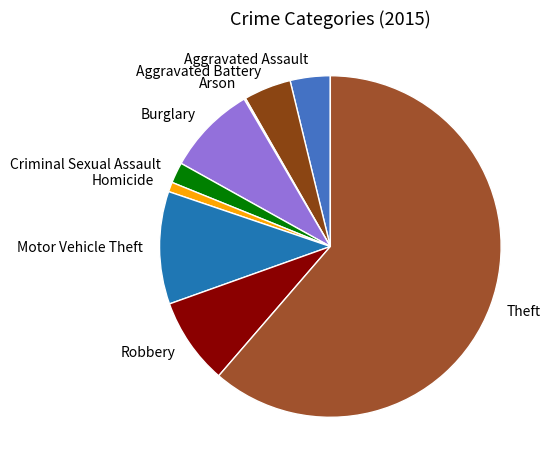

Is there any slice that represents more than half of the pie?

Yes